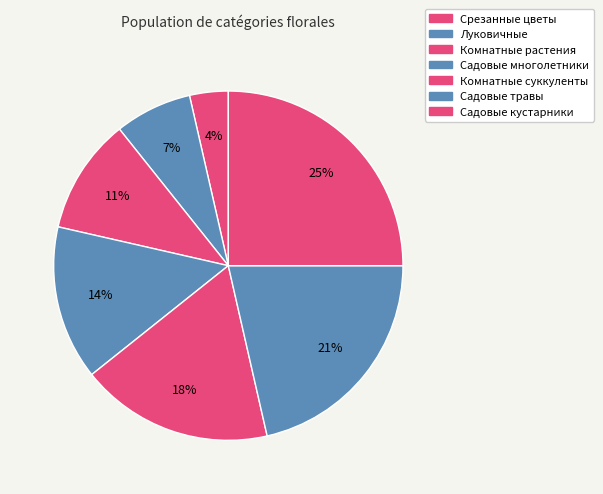

To the nearest percent, what portion does Луковичные represent?

7%